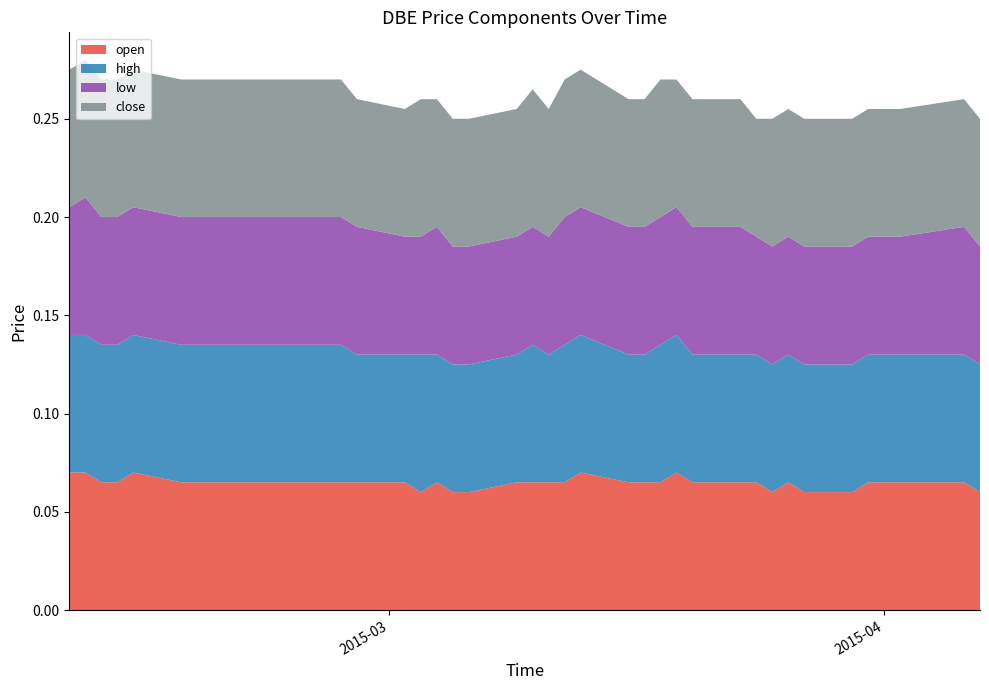

Reading left to right, what are all the values shown in this chart?

open: 0.1	0.1	0.1	0.1	0.1	0.1	0.1	0.1	0.1	0.1	0.1	0.1	0.1	0.1	0.1	0.1	0.1	0.1	0.1	0.1	0.1	0.1	0.1	0.1	0.1	0.1	0.1	0.1	0.1	0.1	0.1	0.1	0.1	0.1	0.1	0.1	0.1	0.1	0.1
high: 0.1	0.1	0.1	0.1	0.1	0.1	0.1	0.1	0.1	0.1	0.1	0.1	0.1	0.1	0.1	0.1	0.1	0.1	0.1	0.1	0.1	0.1	0.1	0.1	0.1	0.1	0.1	0.1	0.1	0.1	0.1	0.1	0.1	0.1	0.1	0.1	0.1	0.1	0.1
low: 0.1	0.1	0.1	0.1	0.1	0.1	0.1	0.1	0.1	0.1	0.1	0.1	0.1	0.1	0.1	0.1	0.1	0.1	0.1	0.1	0.1	0.1	0.1	0.1	0.1	0.1	0.1	0.1	0.1	0.1	0.1	0.1	0.1	0.1	0.1	0.1	0.1	0.1	0.1
close: 0.1	0.1	0.1	0.1	0.1	0.1	0.1	0.1	0.1	0.1	0.1	0.1	0.1	0.1	0.1	0.1	0.1	0.1	0.1	0.1	0.1	0.1	0.1	0.1	0.1	0.1	0.1	0.1	0.1	0.1	0.1	0.1	0.1	0.1	0.1	0.1	0.1	0.1	0.1